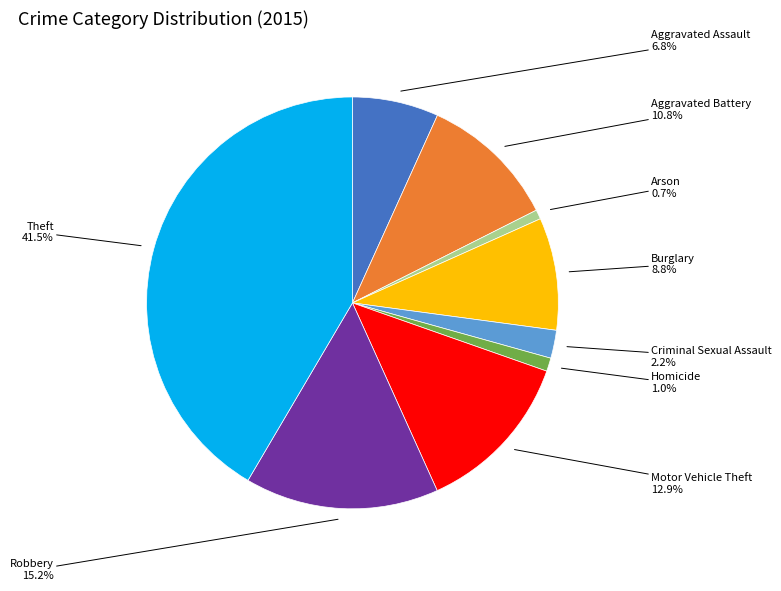

The Burglary slice represents 1% of the pie. True or false?

False